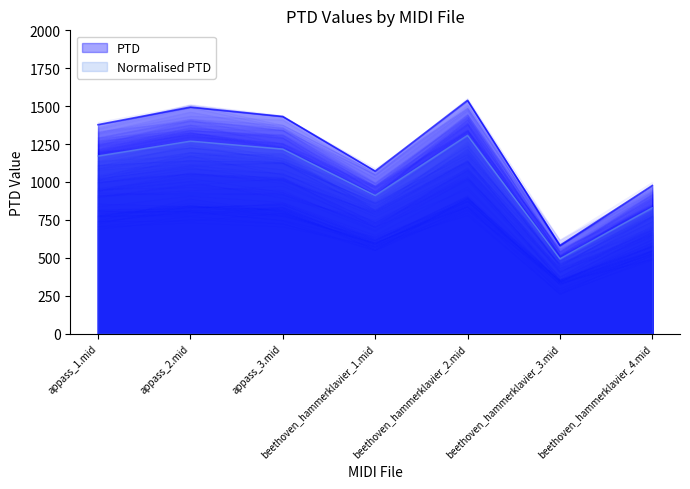

At which category is the sum across all series the highest?

beethoven_hammerklavier_2.mid